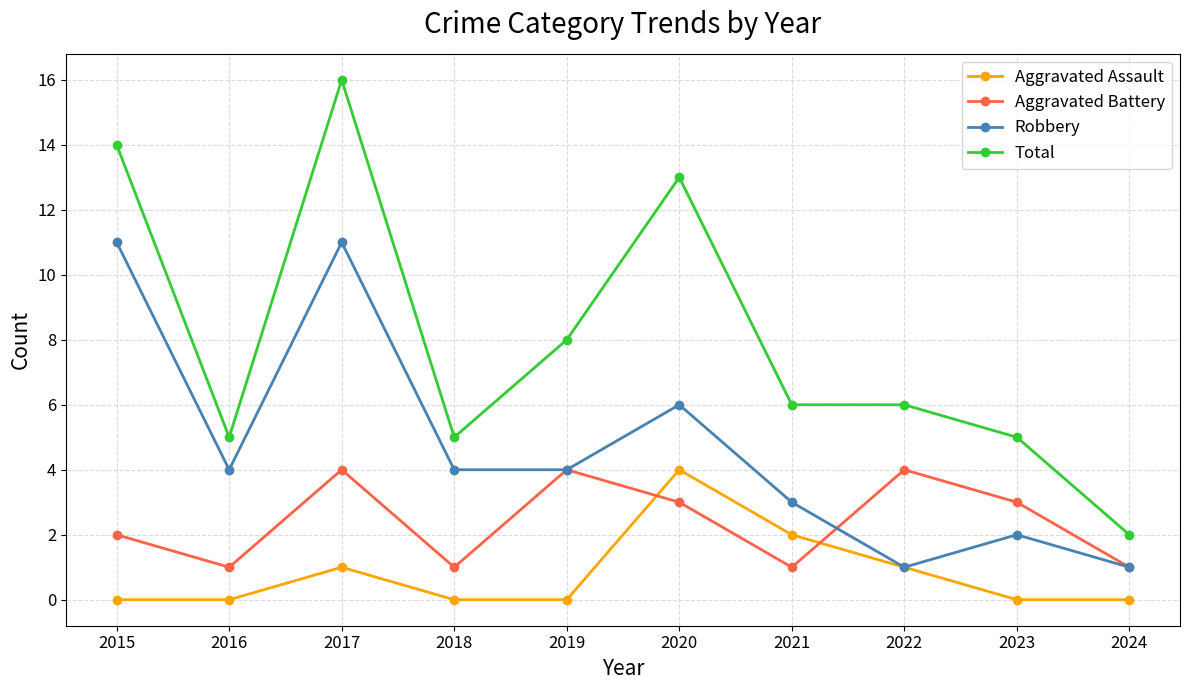

True or false: Aggravated Battery and Total intersect in this chart.

False